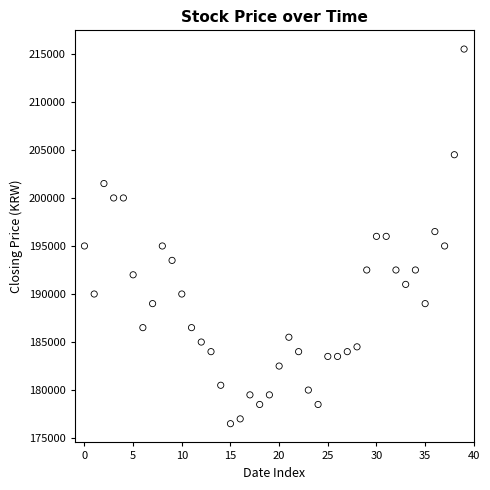

What is the range of Y values (max minus min)?

39000